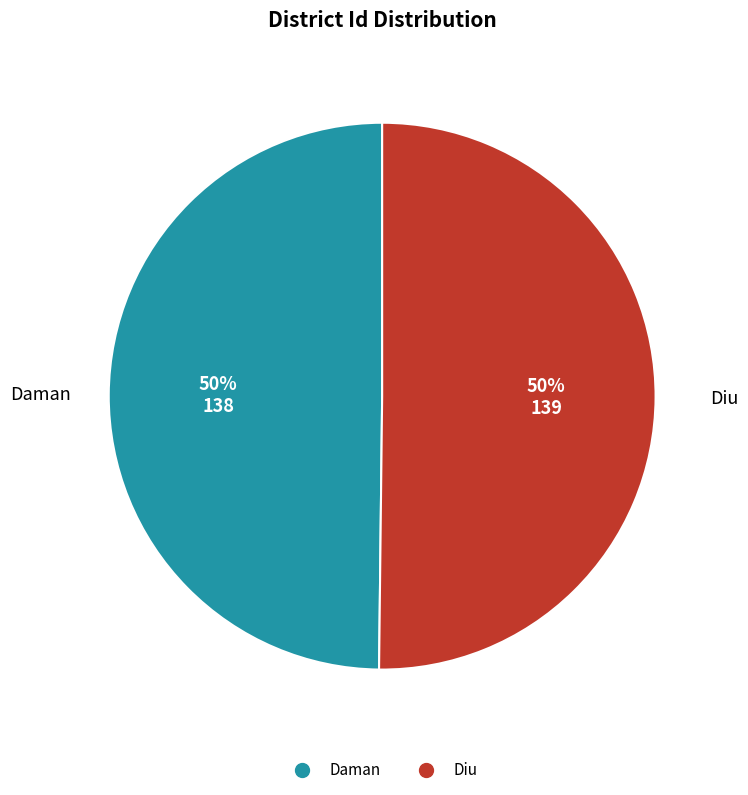

To the nearest percent, what portion does Daman represent?

50%